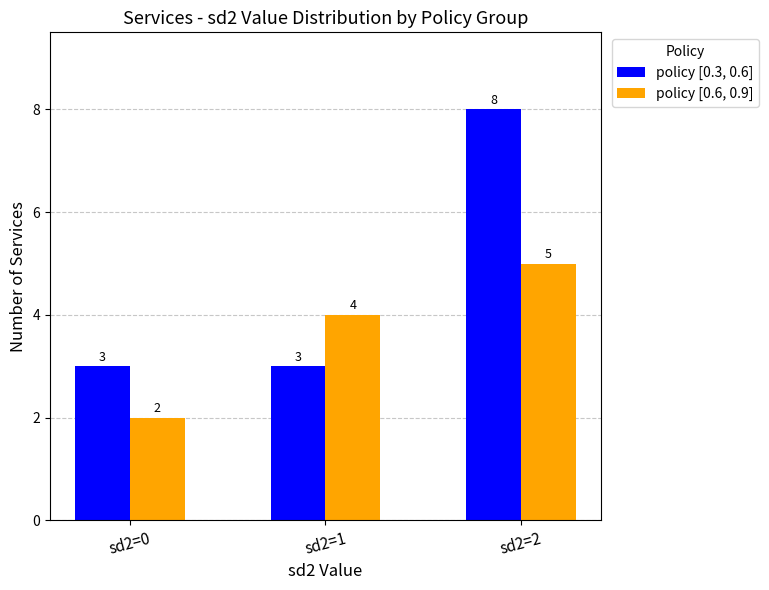

What is the value of the policy [0.3, 0.6] bar at the 1st from the left?

3